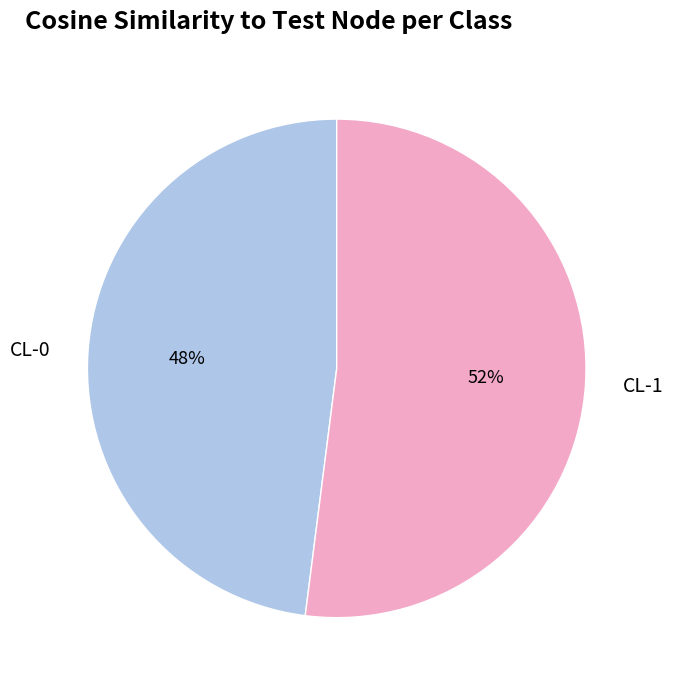

True or false: CL-1 accounts for 61% of the total.

False